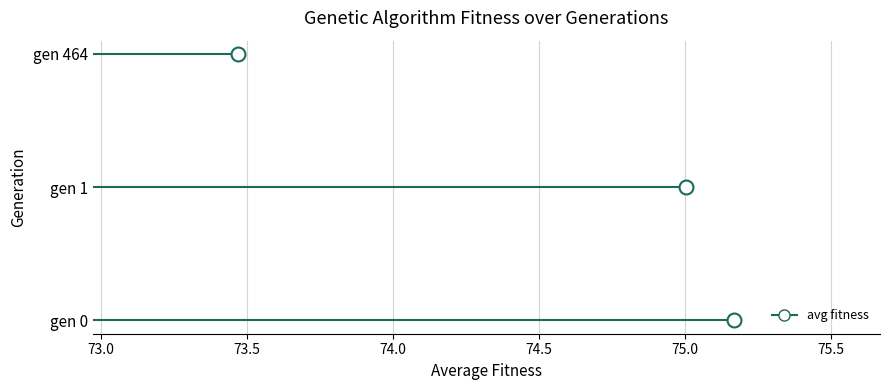

At which category does the chart reach its minimum across all series?

gen 464